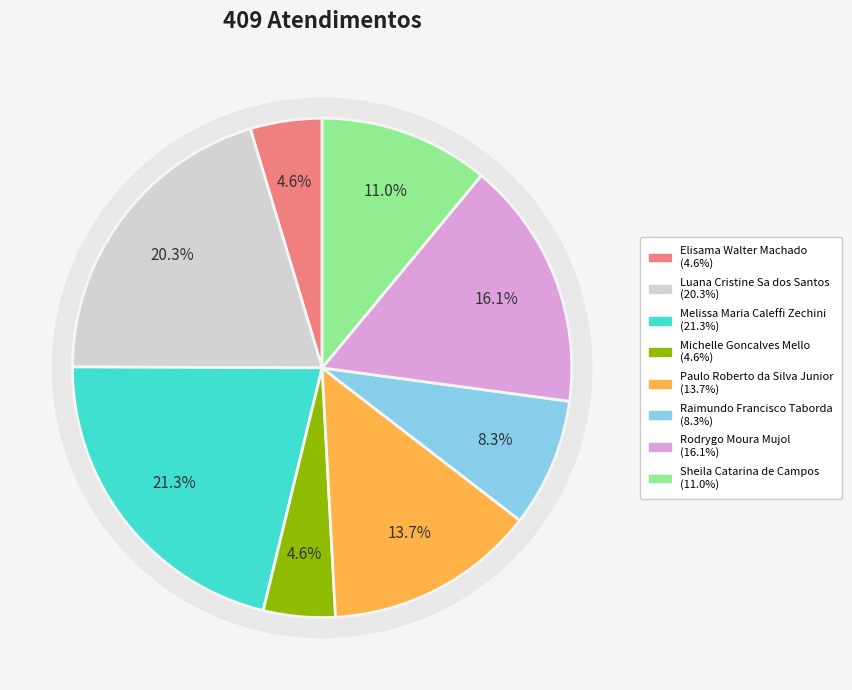

What percentage is the Rodrygo Moura Mujol slice, to the nearest percent?

16%